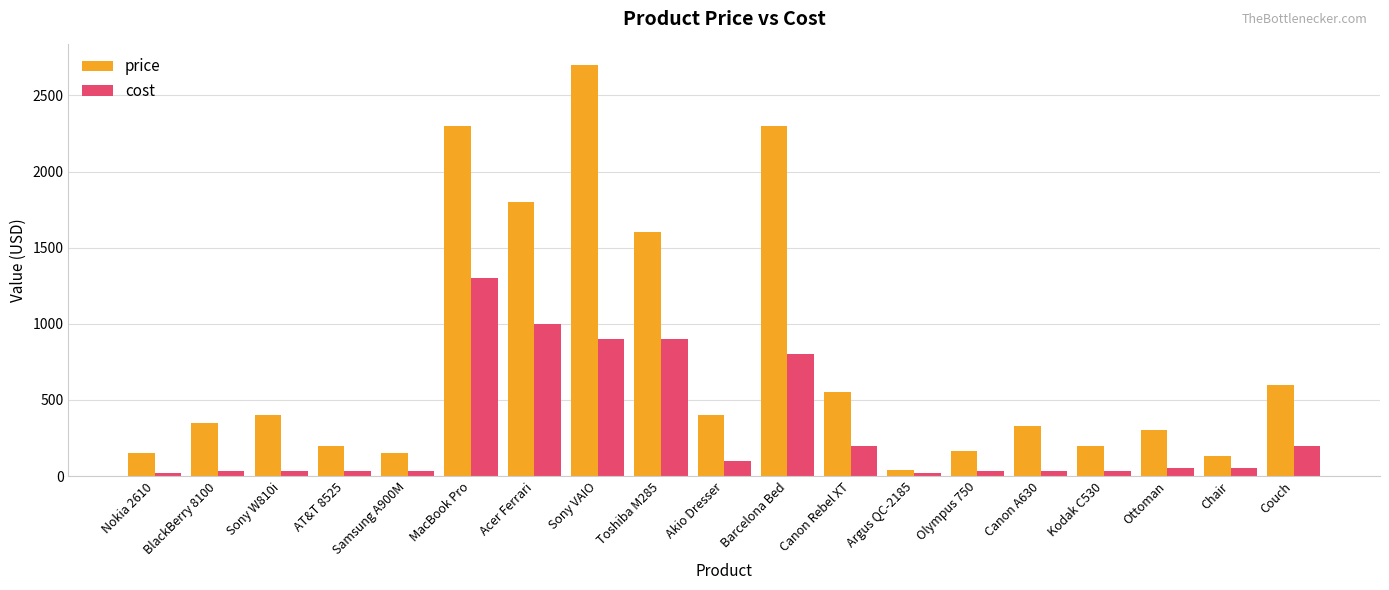

How many bars are there in total?

38